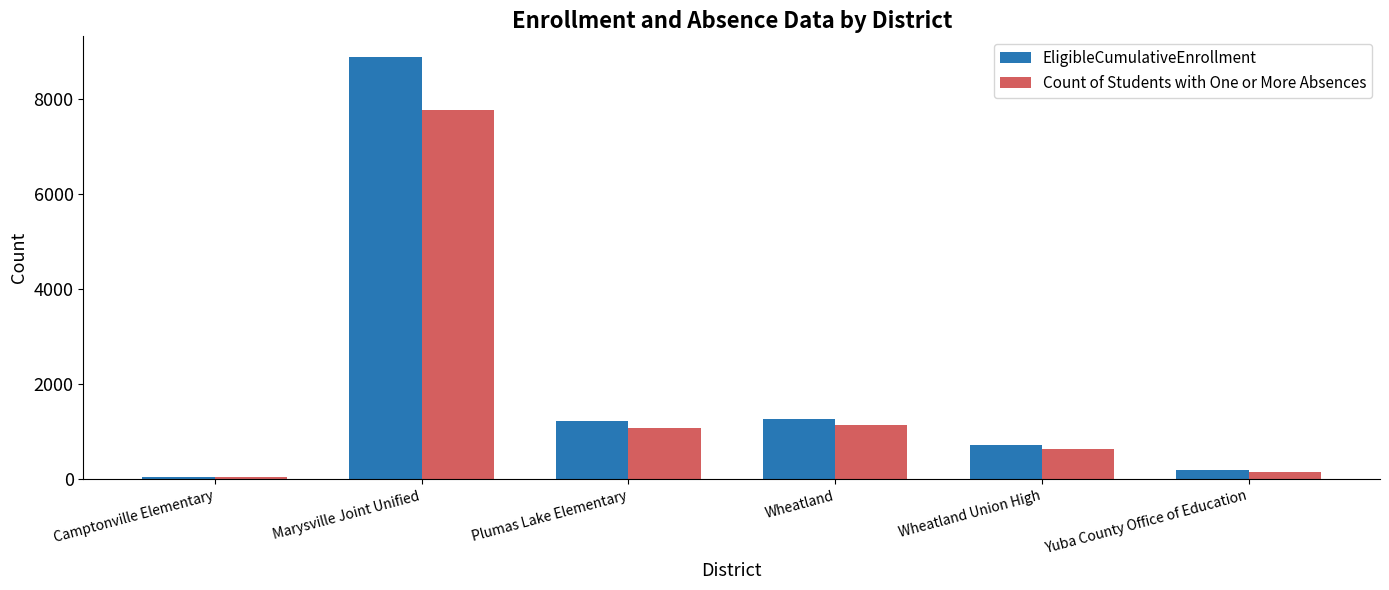

Between Camptonville Elementary and Yuba County Office of Education, which series saw the biggest shift?

EligibleCumulativeEnrollment